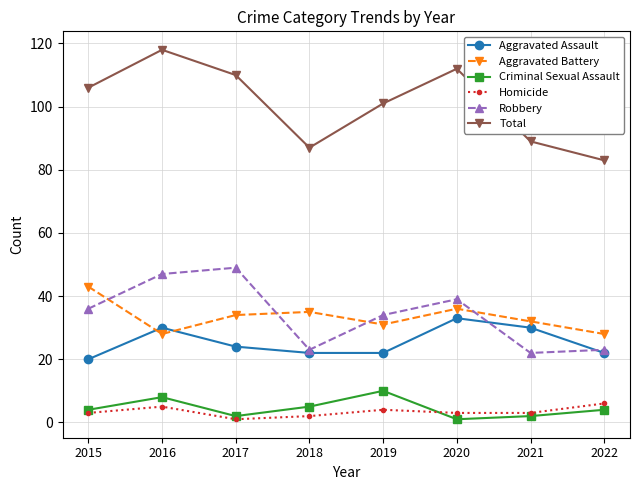

The value of Aggravated Battery at 2017 is 34. True or false?

True